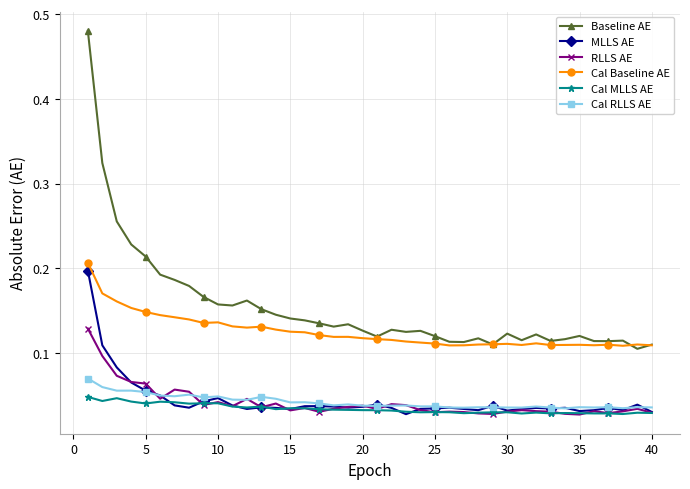

True or false: Cal MLLS AE has more than 0 interior local peaks.

True